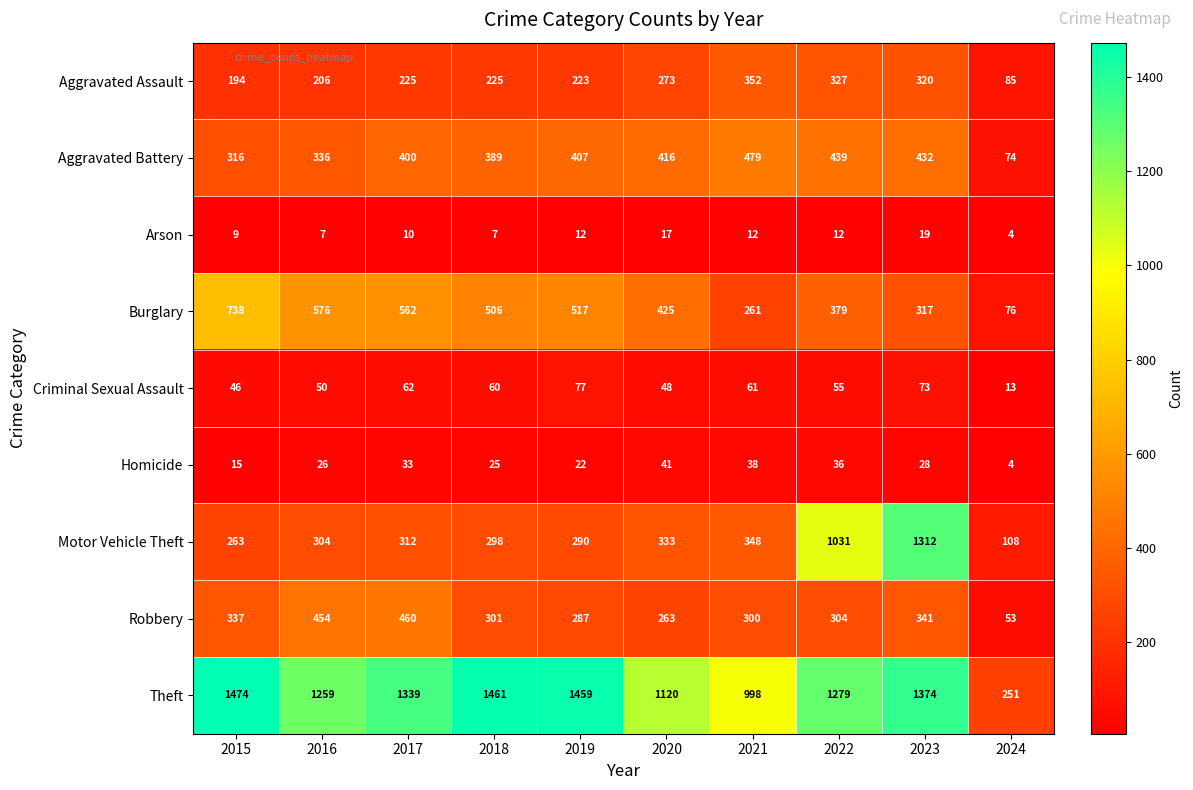

At which label is Criminal Sexual Assault closest to 45?

2015